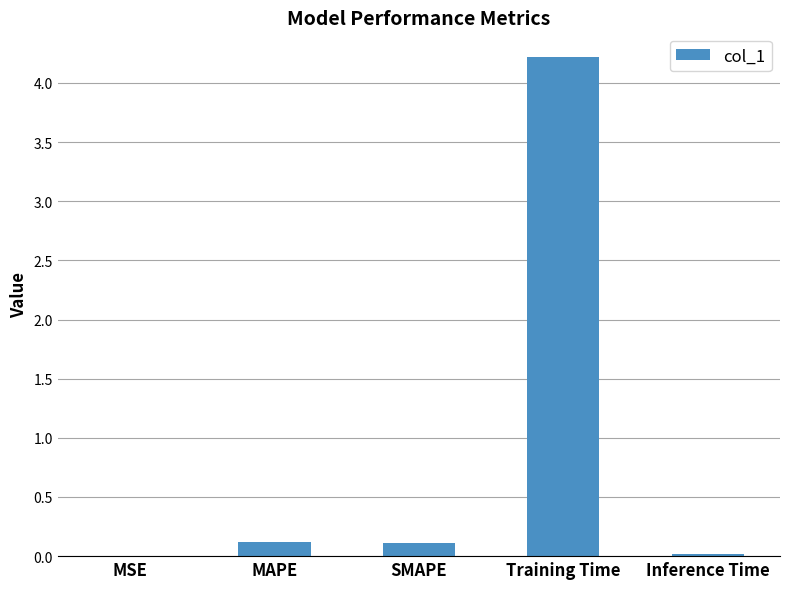

Is it true that the value at SMAPE is 0.1?

True